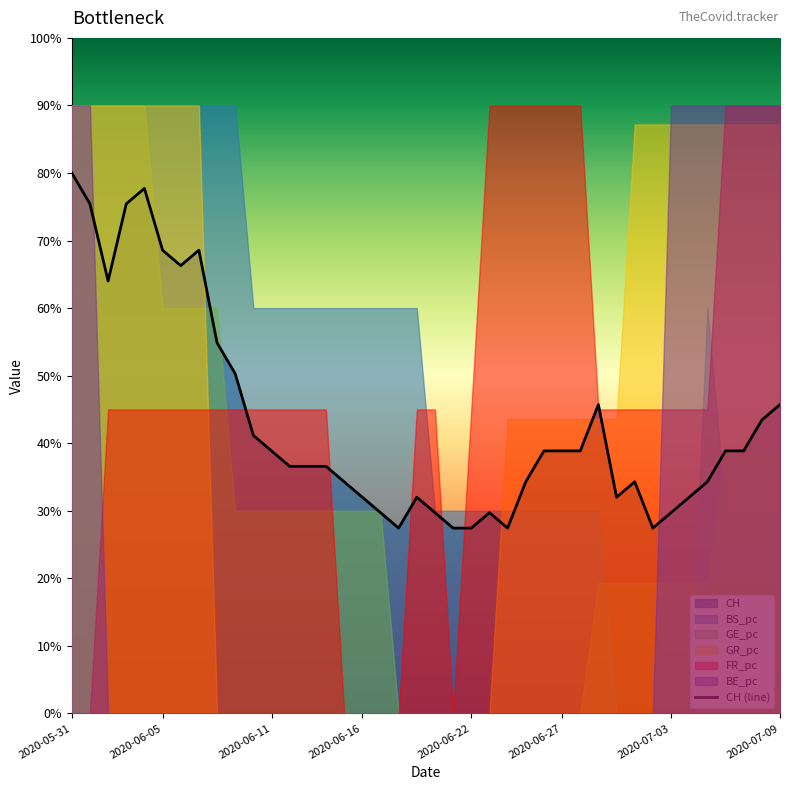

What is the value of the 1st point from the left?

0.8